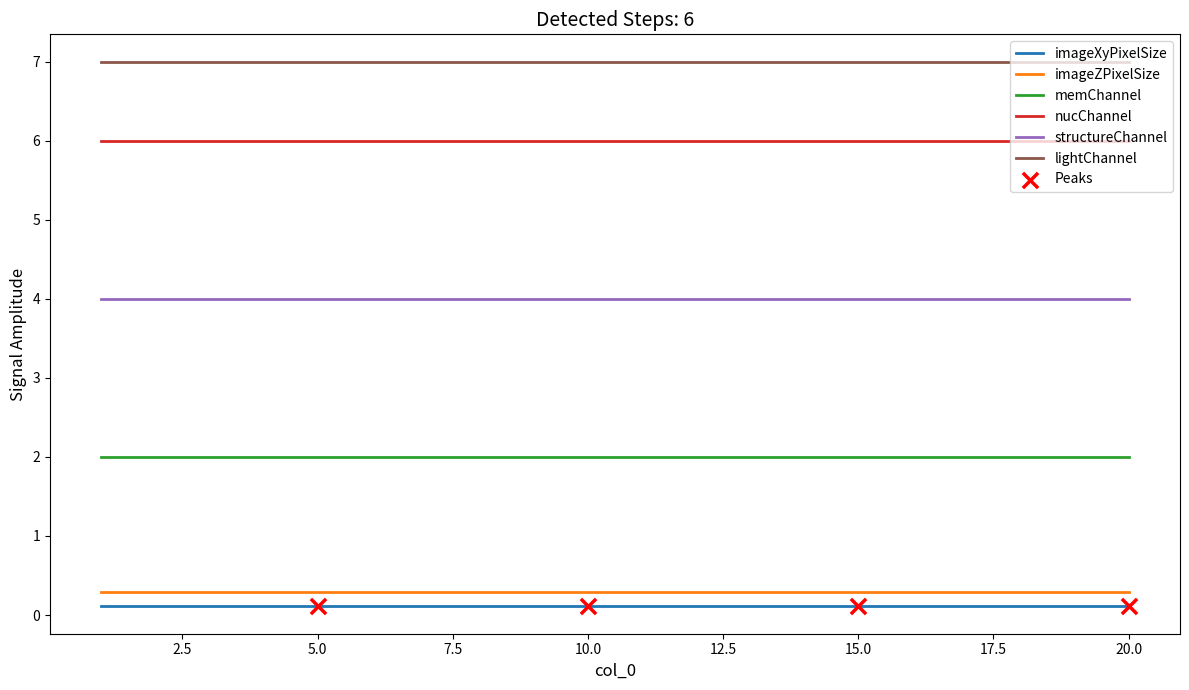

Which series has the largest total across all categories?

lightChannel